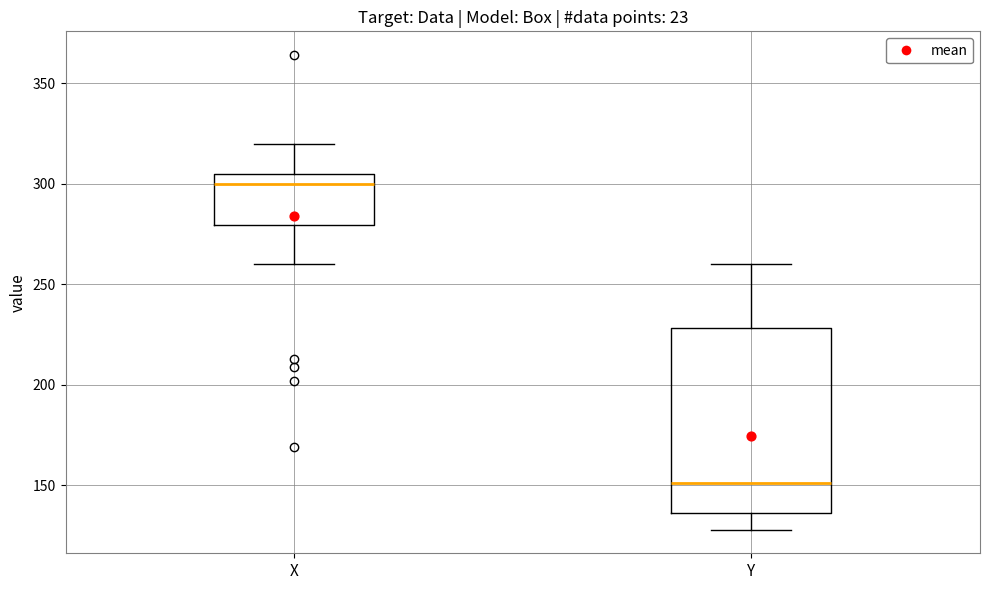

Reading left to right, transcribe this box plot: for each box, give where its median line is, the range the box spans, and where its two whiskers end, as read against the y-axis. The values are not printed on the chart, so give them approximately, as read against the axis.

X: median 300, box 280 to 305, whiskers 260 to 320
Y: median 150, box 135 to 230, whiskers 130 to 260